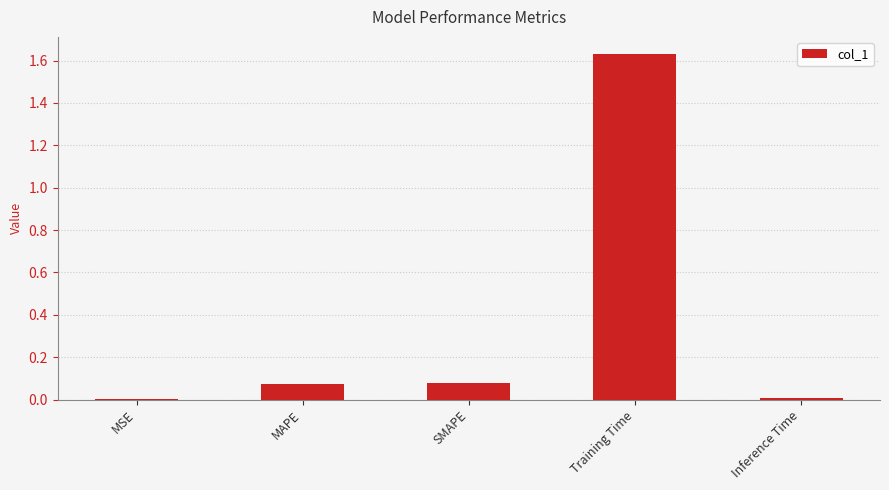

True or false: the data shows 0.0 at MSE.

True